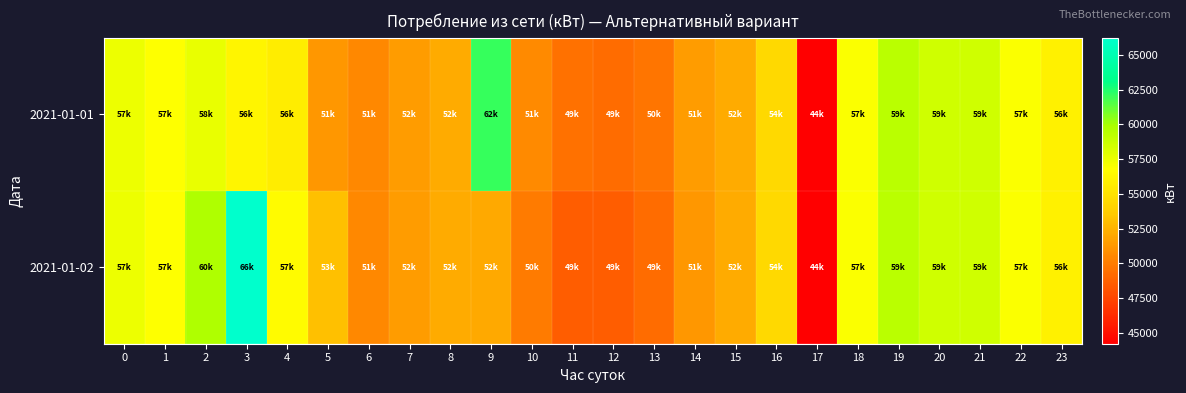

Between 2 and 14, which series saw the biggest shift?

2021-01-02